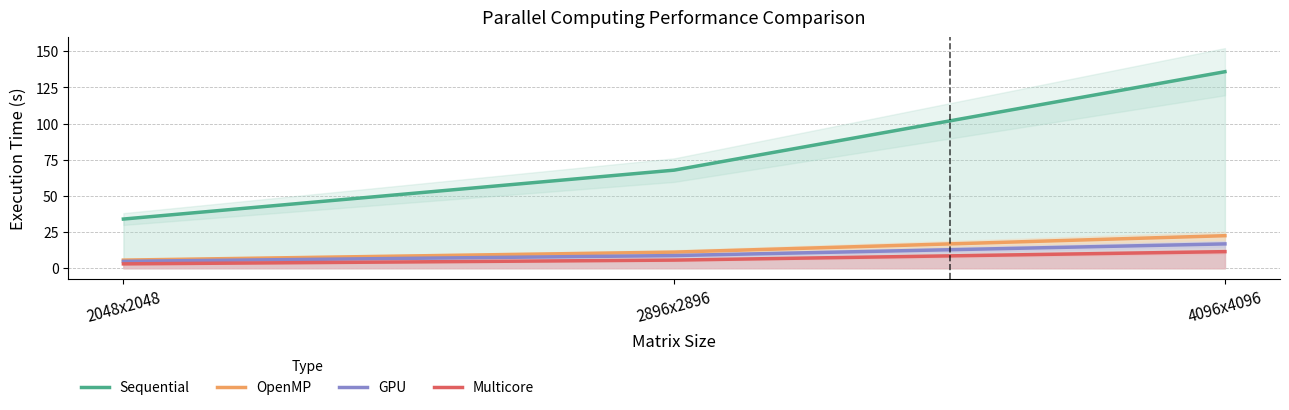

Is the value of Sequential at 4096x4096 greater than the value of OpenMP at 4096x4096?

Yes